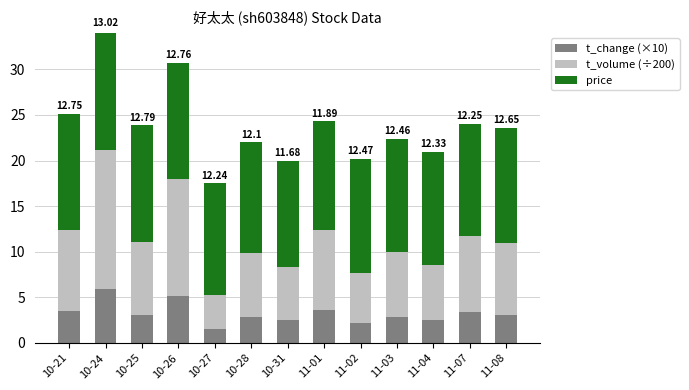

How many data points does each series have?

13